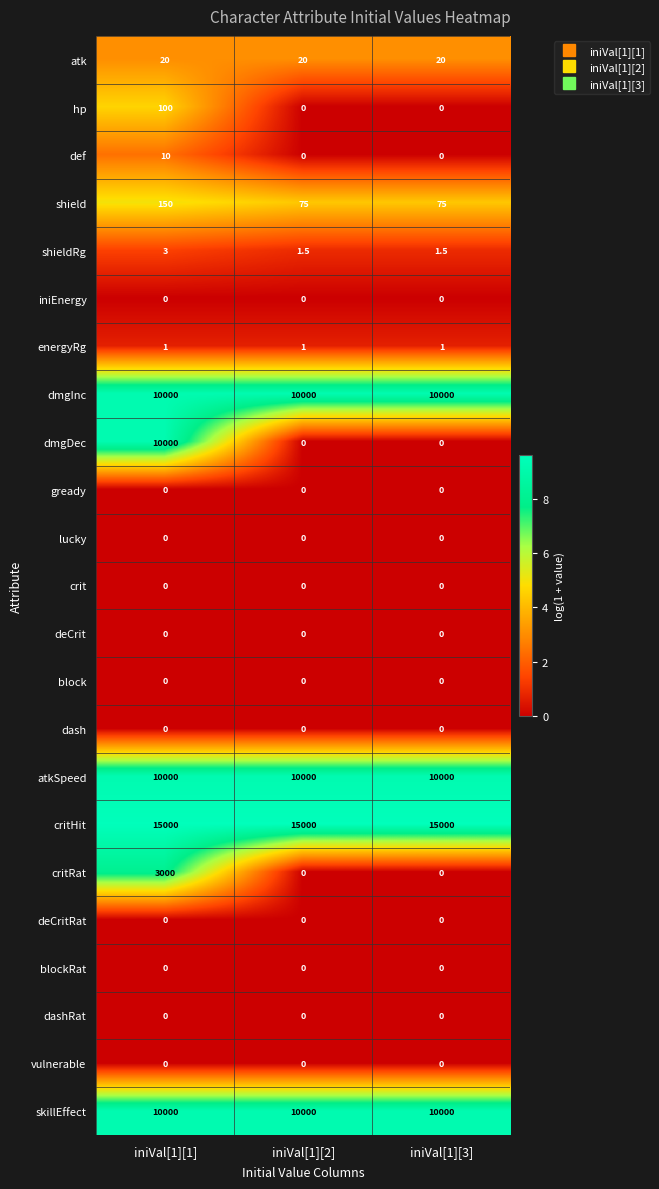

How many shieldRg values are between 1 and 3?

3